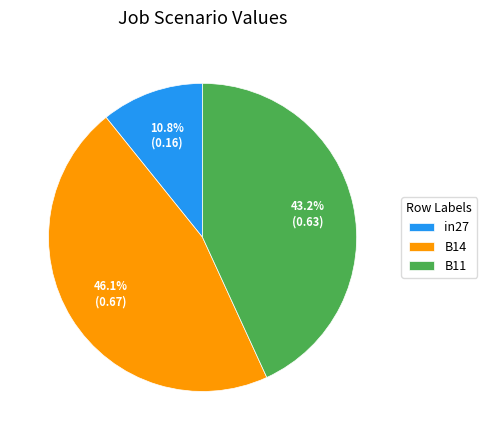

To the nearest percent, what portion does in27 represent?

11%